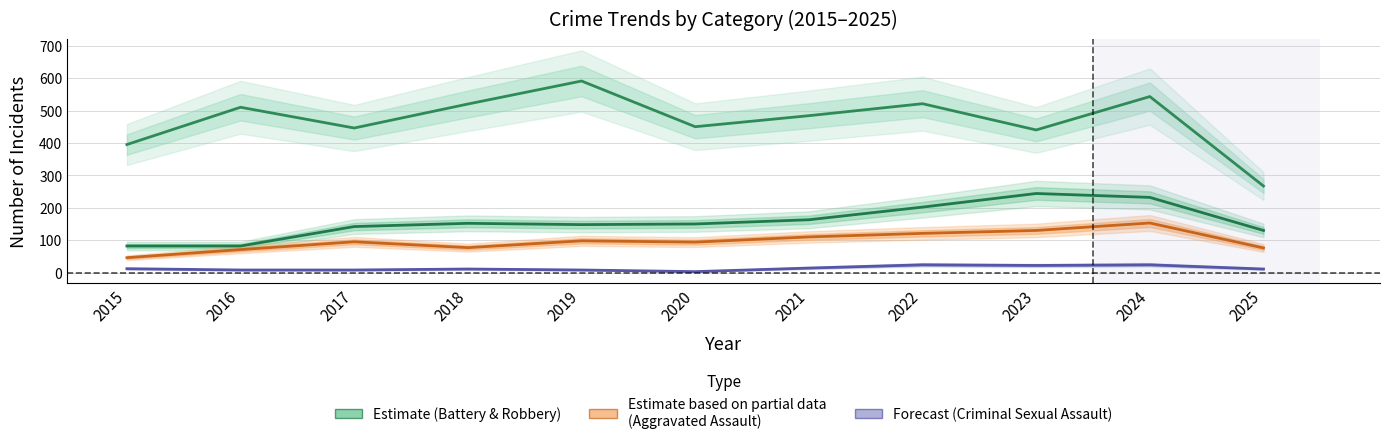

Is it true that Aggravated Battery equals 82 at 2015?

True